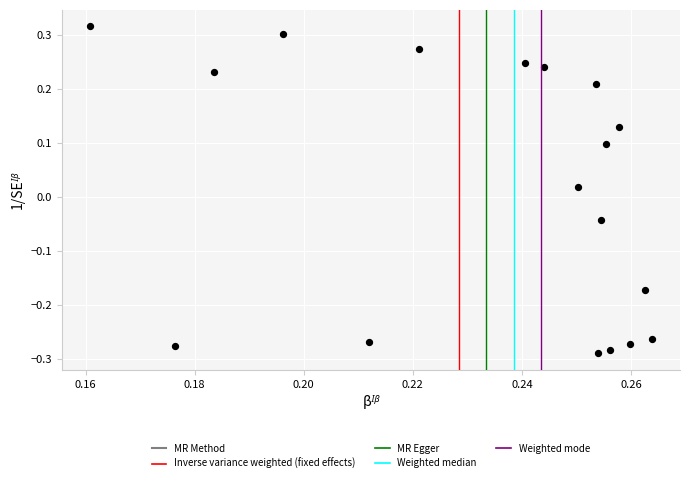

What is the range of Y values (max minus min)?

0.6